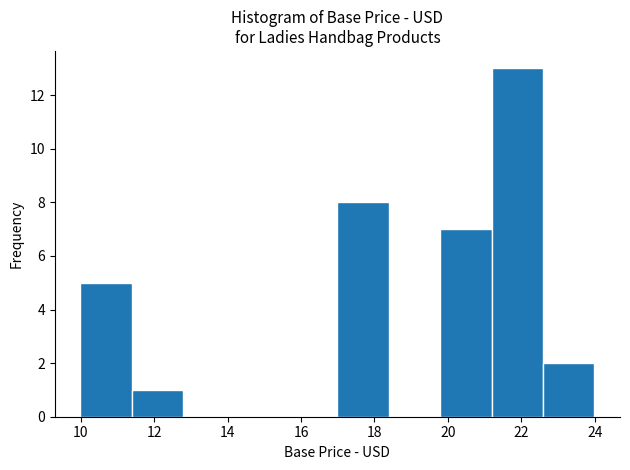

How tall is the bar that spans 10.0 to 11.4 on the x-axis? Neither the bar edges nor the heights are printed on the chart, so give them approximately, as read against the axes.

5